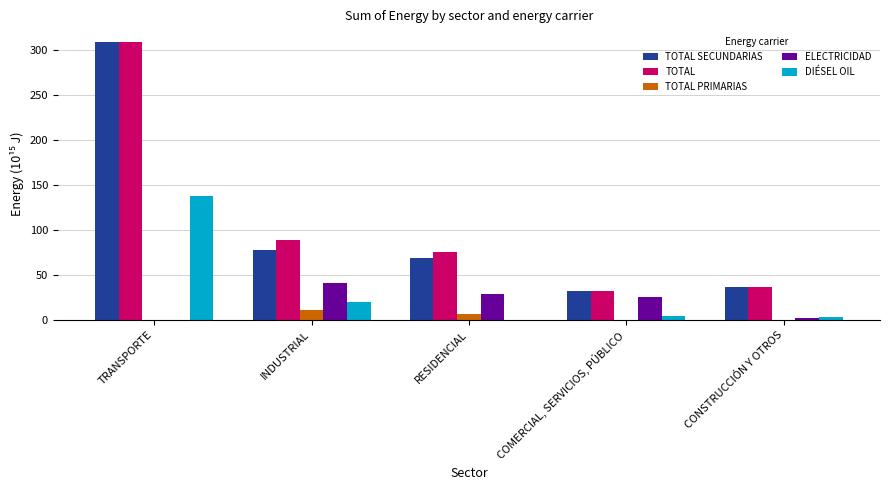

Which series changed the most between RESIDENCIAL and CONSTRUCCIÓN Y OTROS?

TOTAL